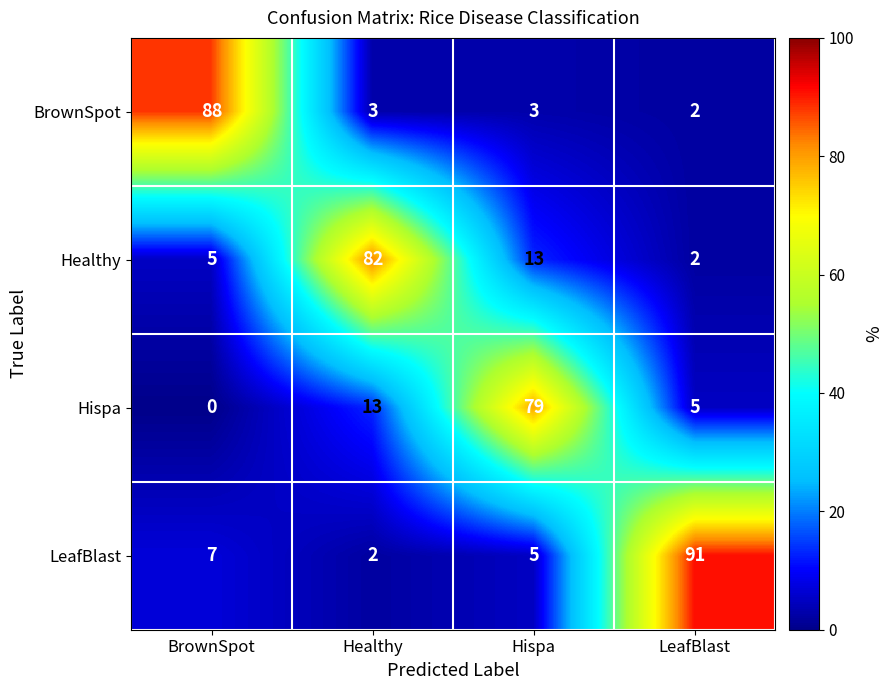

What is the maximum value shown in the chart?

91